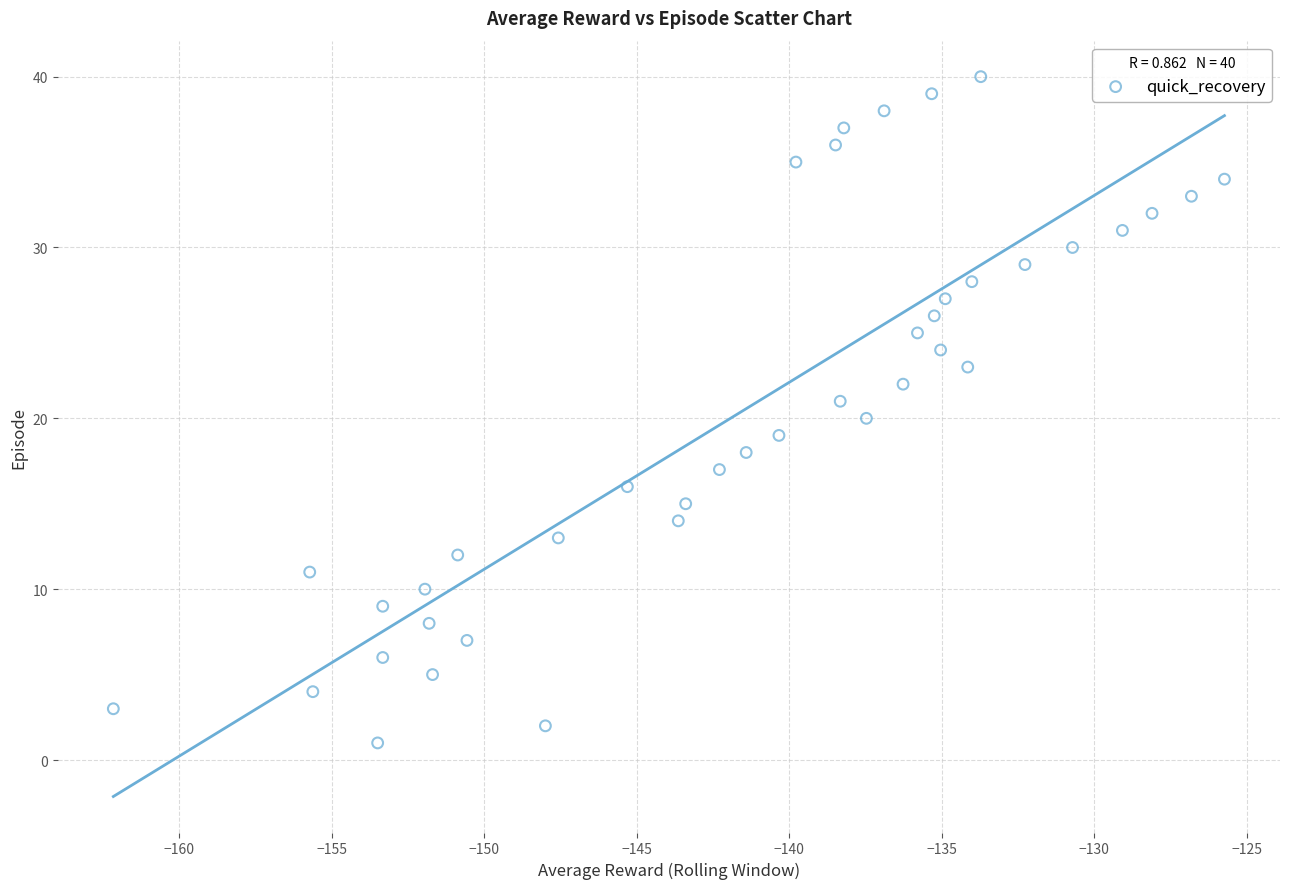

What is the range of Y values (max minus min)?

39